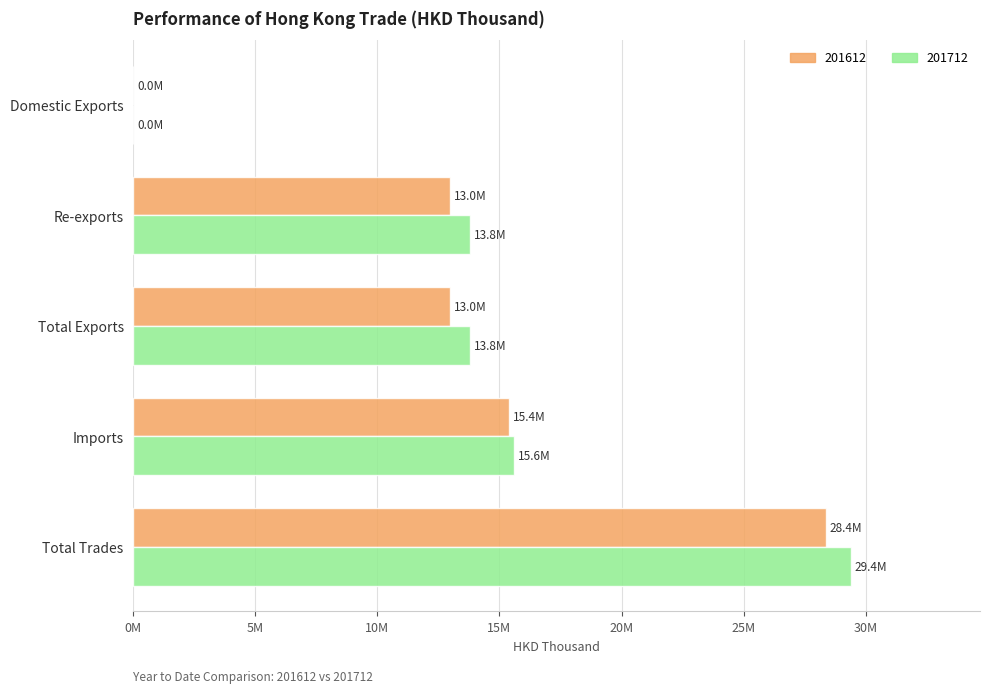

What are all the series names shown in the legend?

201612, 201712